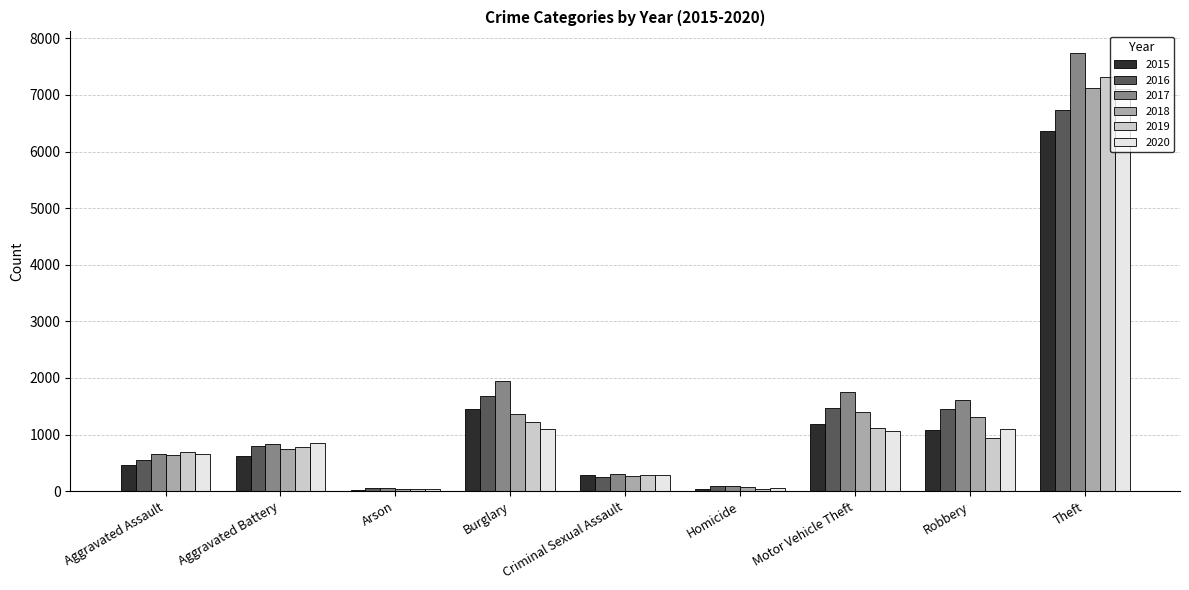

Which series has the largest range (max minus min)?

2017